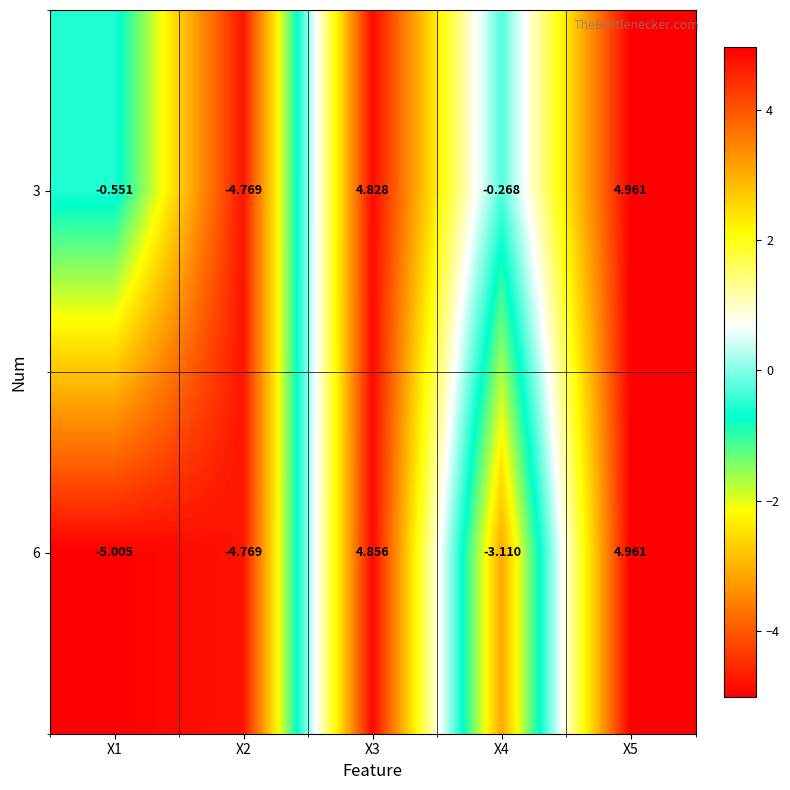

Is the value of 6 at X1 greater than the value of 3 at X2?

No